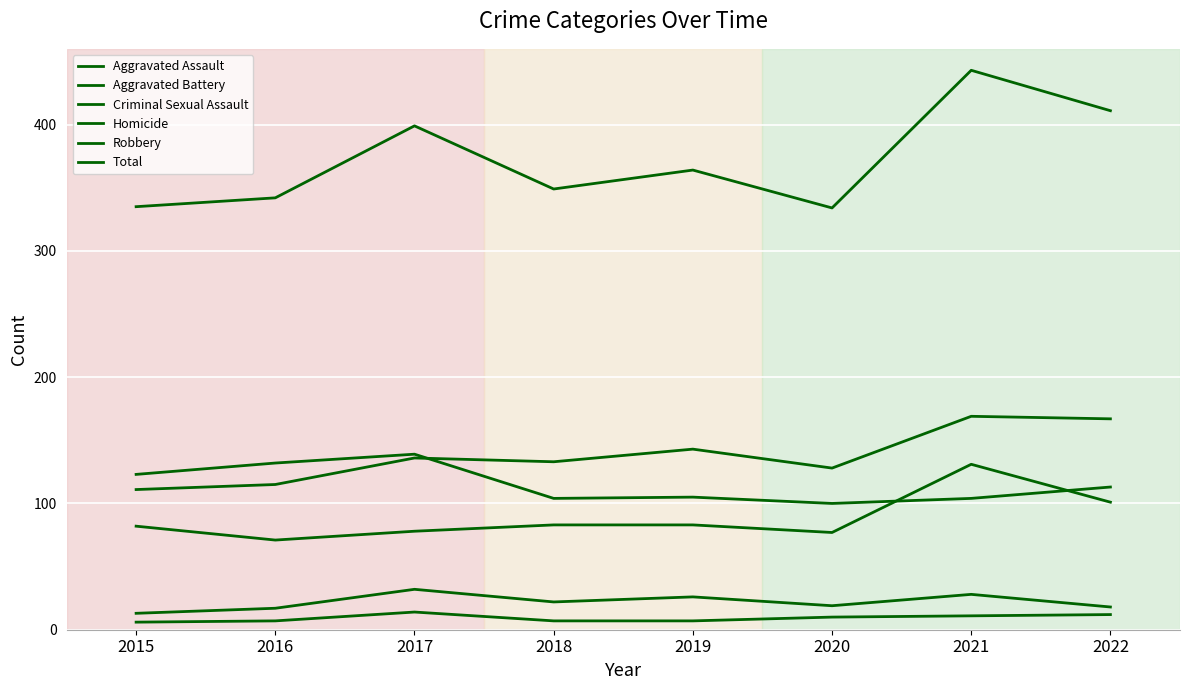

How many lines are shown in the chart?

6